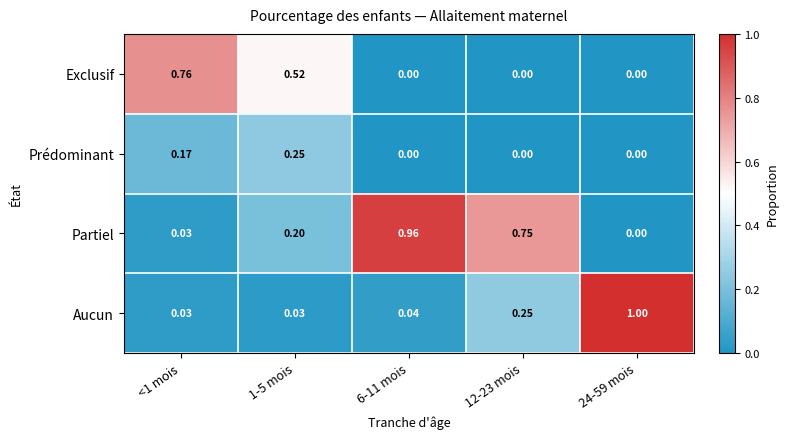

Which series has the largest range (max minus min)?

Aucun